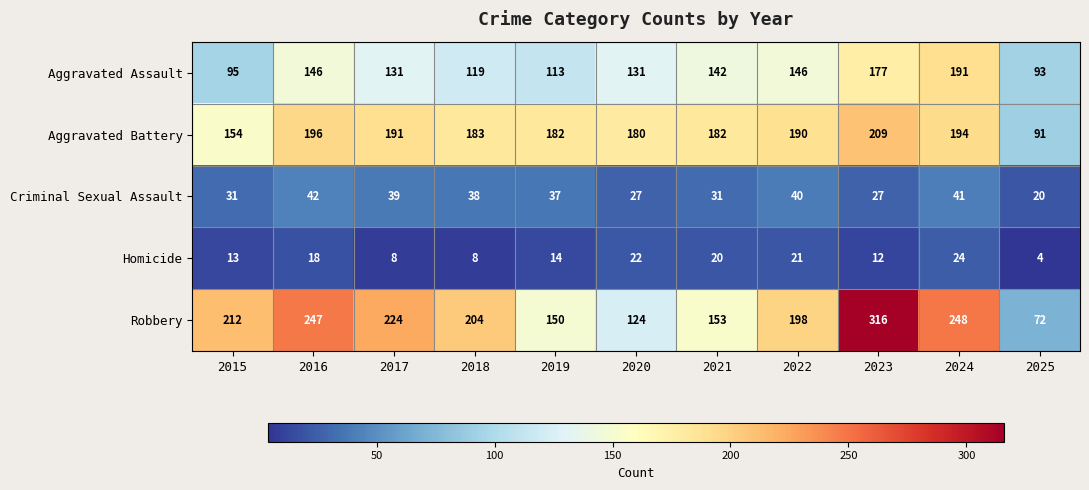

What is the minimum value shown in the chart?

4